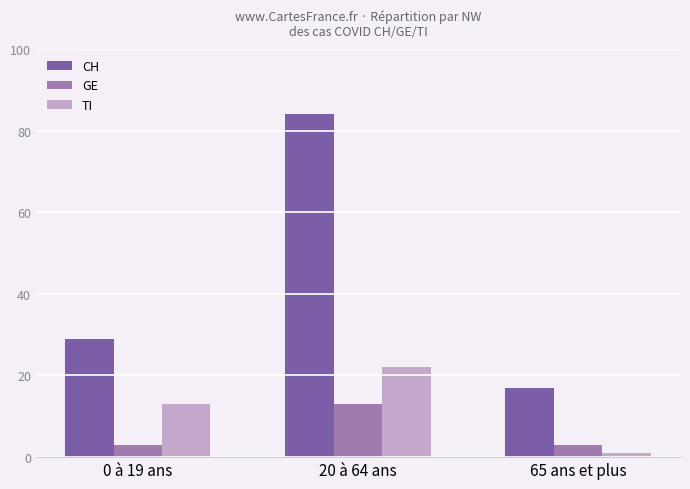

What are all the series names shown in the legend?

CH, GE, TI